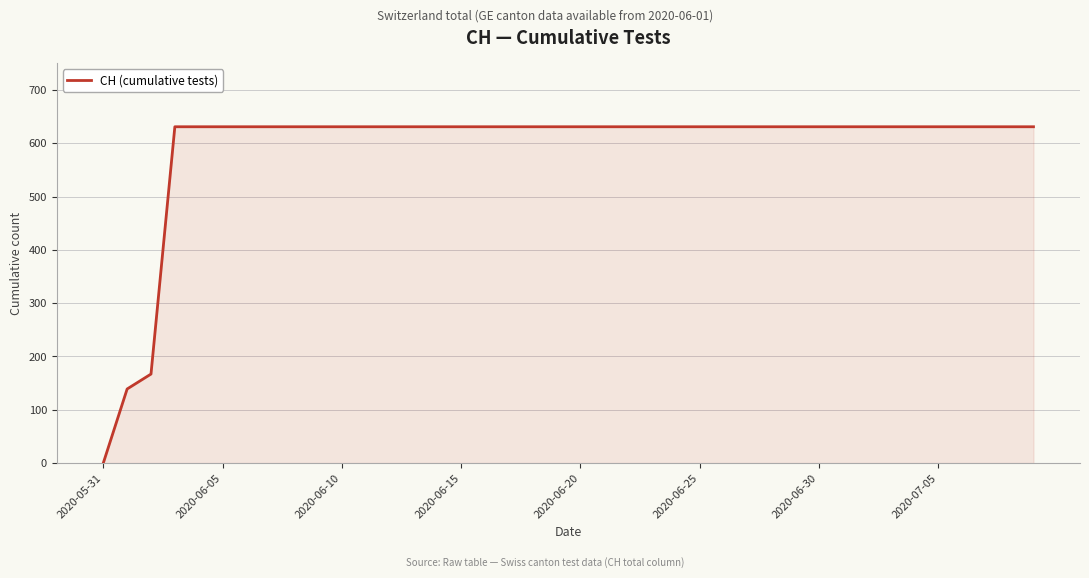

How many lines are shown in the chart?

1